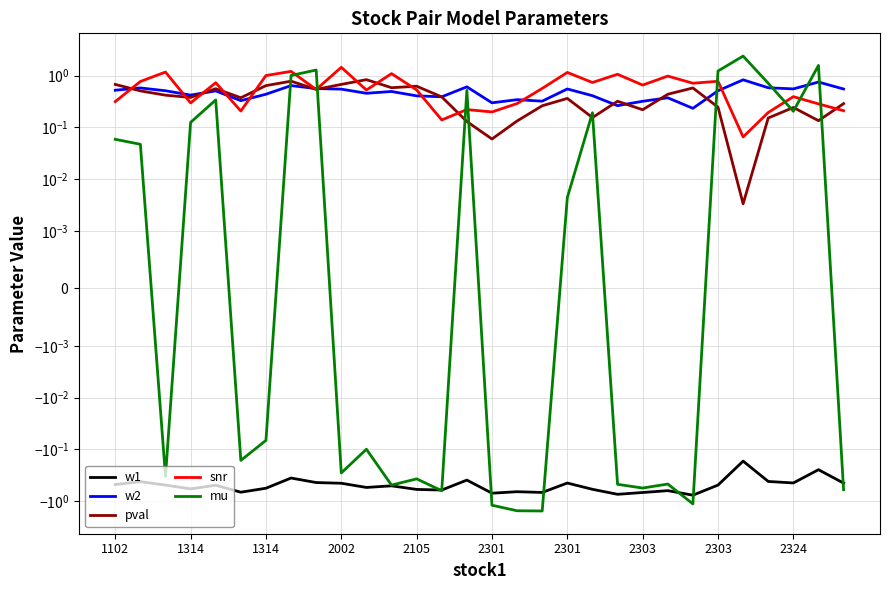

How many lines are shown in the chart?

5